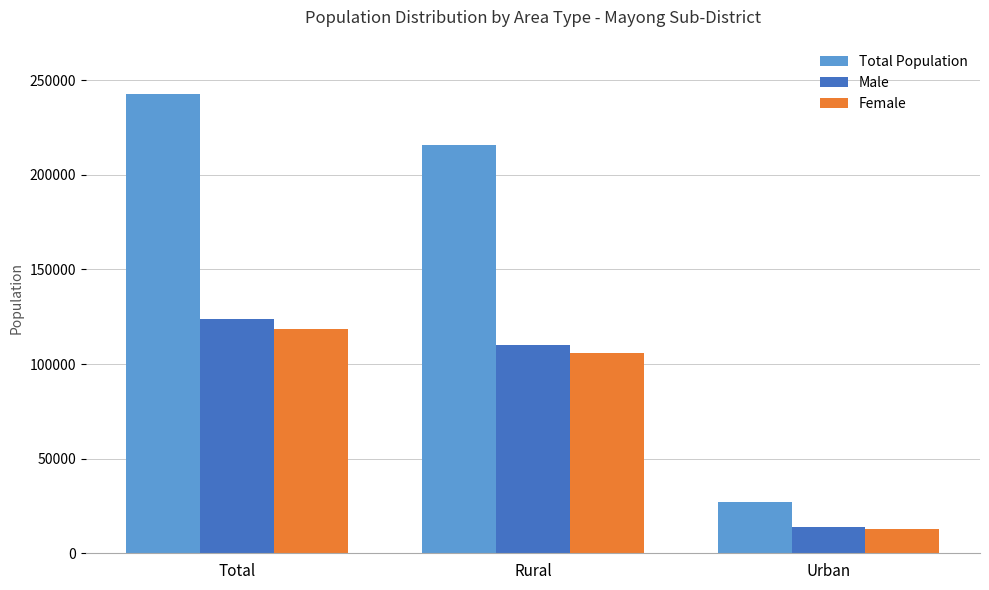

What is the label of the 1st bar from the left?

Total